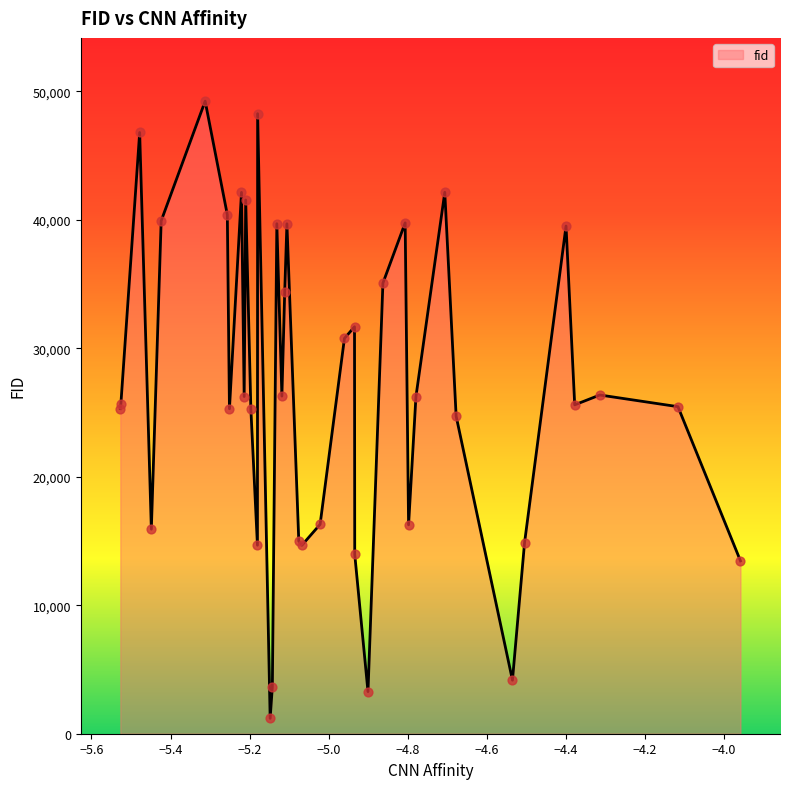

What is the greatest value displayed?

49235